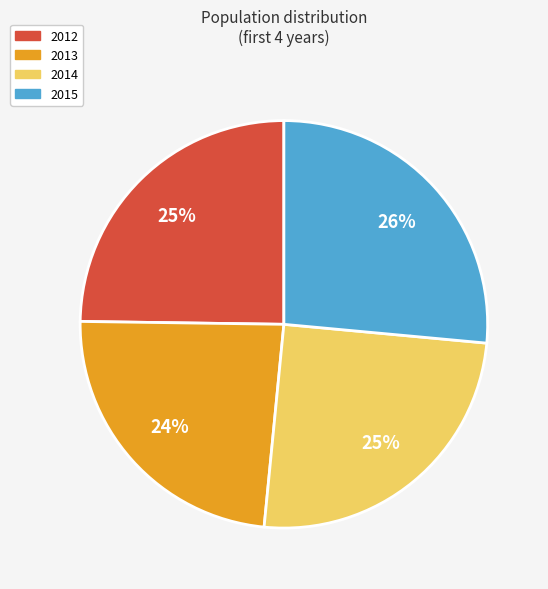

To the nearest percent, what is the average slice percentage?

25%